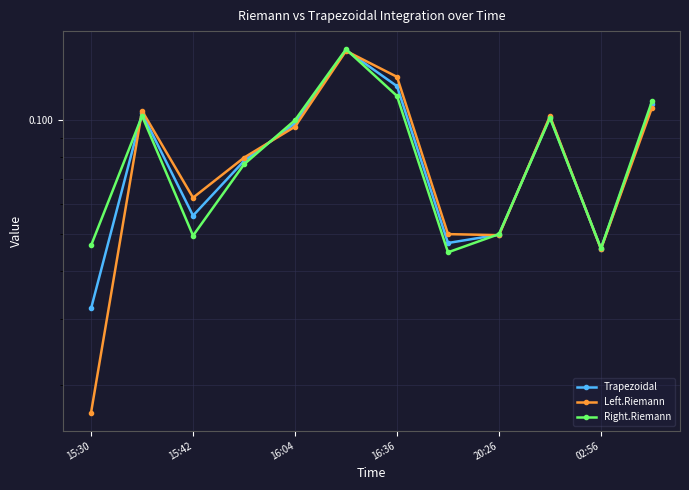

How many interior local valleys does the Left.Riemann series have?

3